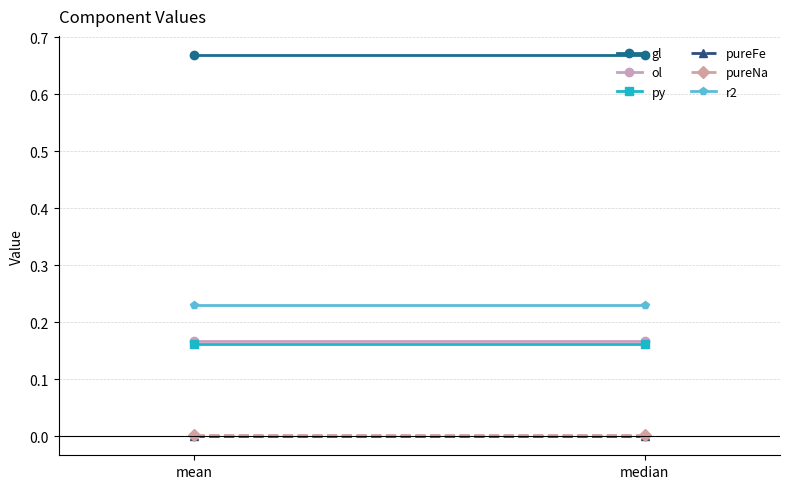

At which category is the sum across all series the highest?

mean